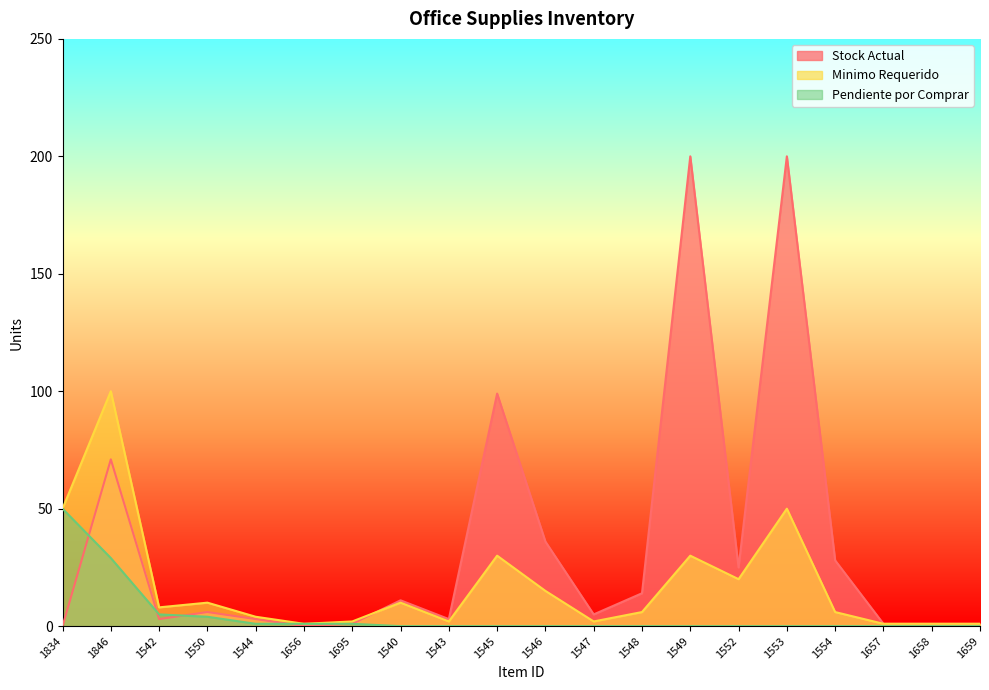

What is the total value across all series at 1846?

200